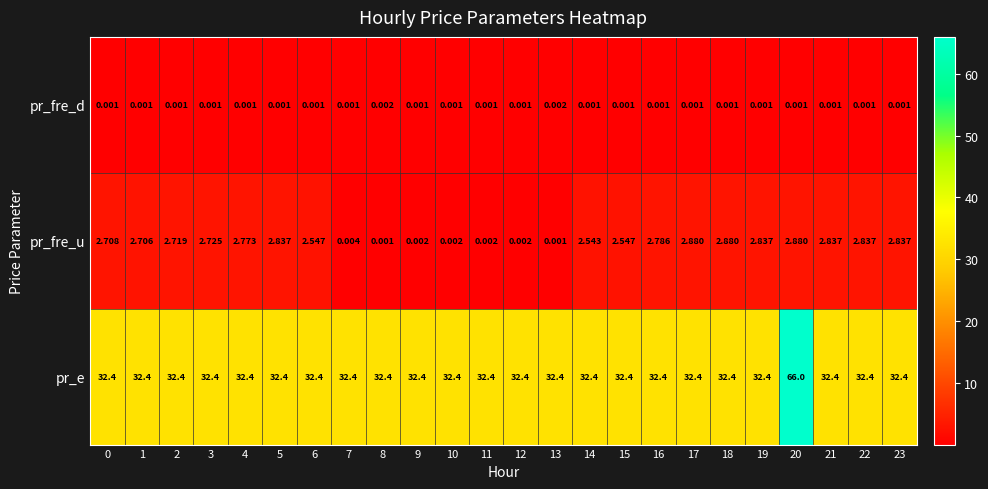

At 0, list the series in order from largest to smallest.

pr_e, pr_fre_u, pr_fre_d